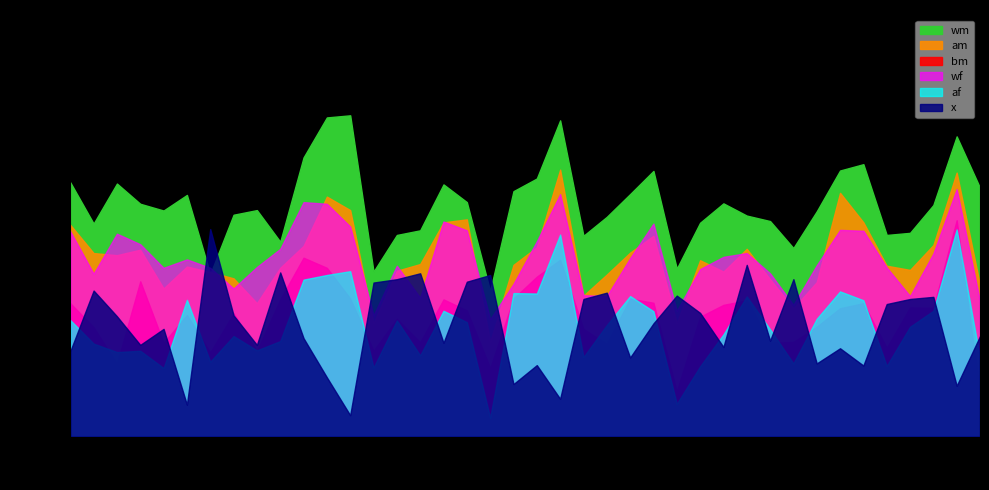

Between 2 and 4, which series saw the biggest shift?

wf